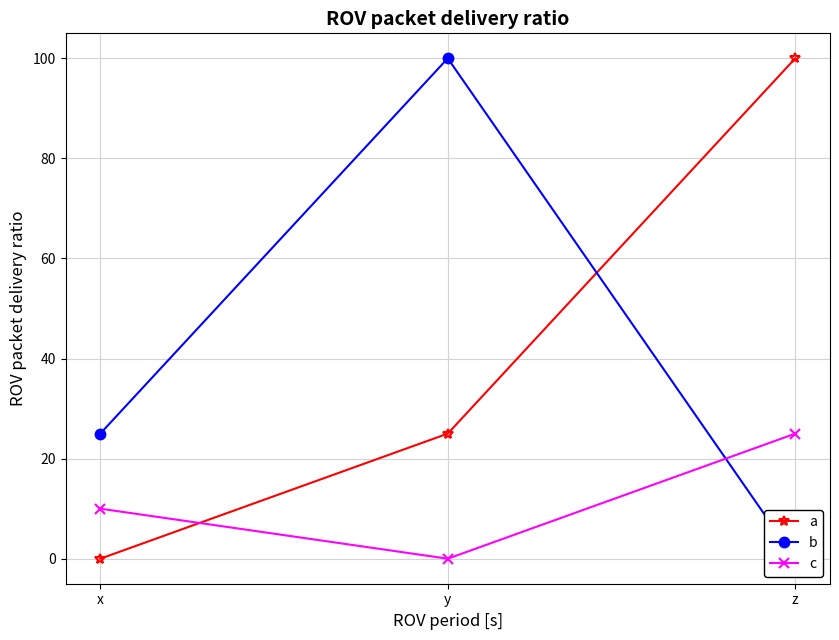

How many positive values does the c series have?

2